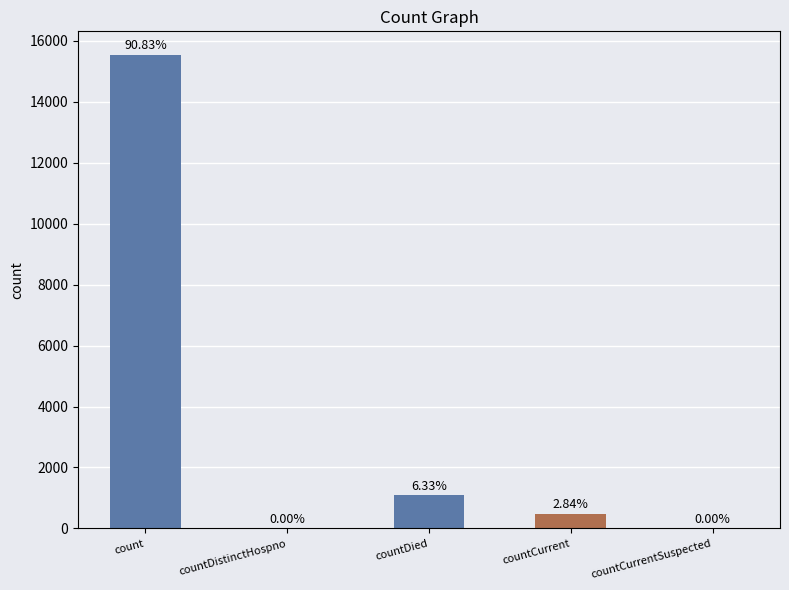

Reading left to right, list all the values displayed in this chart.

15532	0	1083	486	0